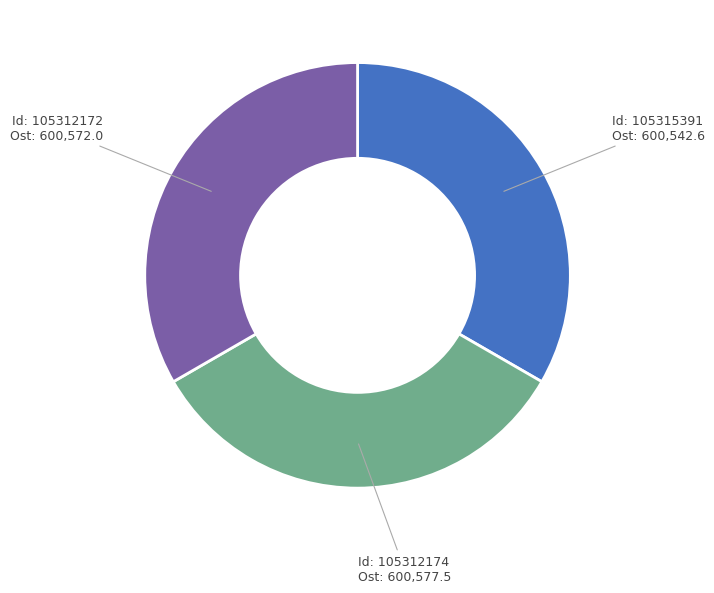

How many segments does this pie chart have?

3